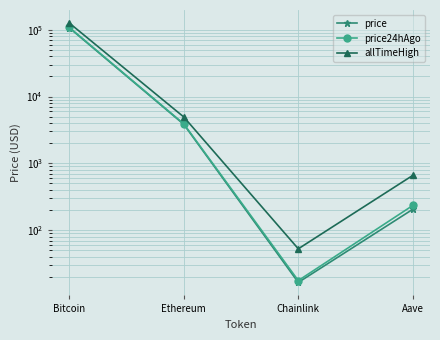

Reading left to right, extract all data points from this chart.

price: Bitcoin=106867.0	Ethereum=3838.3	Chainlink=16.5	Aave=205.8
price24hAgo: Bitcoin=108215.0	Ethereum=3901.6	Chainlink=17.6	Aave=234.7
allTimeHigh: Bitcoin=126080.0	Ethereum=4946.1	Chainlink=52.7	Aave=661.7